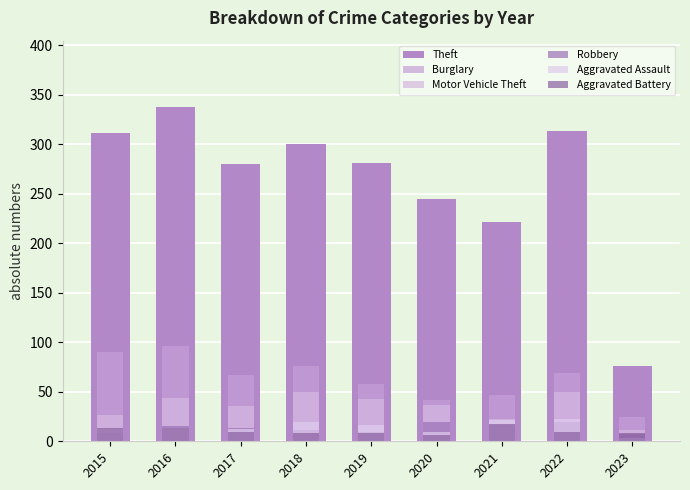

Reading left to right, what are all the values shown in this chart?

Theft: 311	337	280	300	281	245	221	313	76
Burglary: 90	96	67	76	58	42	47	69	25
Motor Vehicle Theft: 27	44	36	50	43	37	23	50	11
Robbery: 8	15	13	11	9	19	16	19	7
Aggravated Assault: 12	13	12	19	16	9	21	22	3
Aggravated Battery: 13	13	9	8	8	6	17	9	8